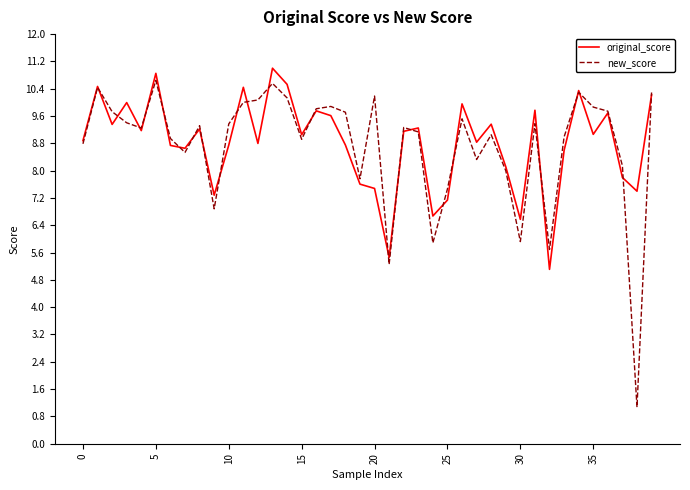

True or false: original_score and new_score cross at least once.

True